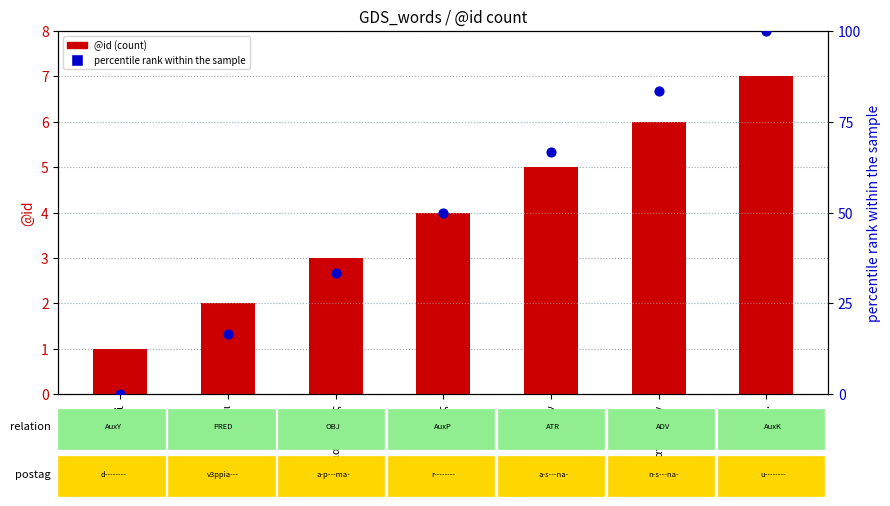

Which series reaches the minimum Y coordinate?

percentile rank within the sample